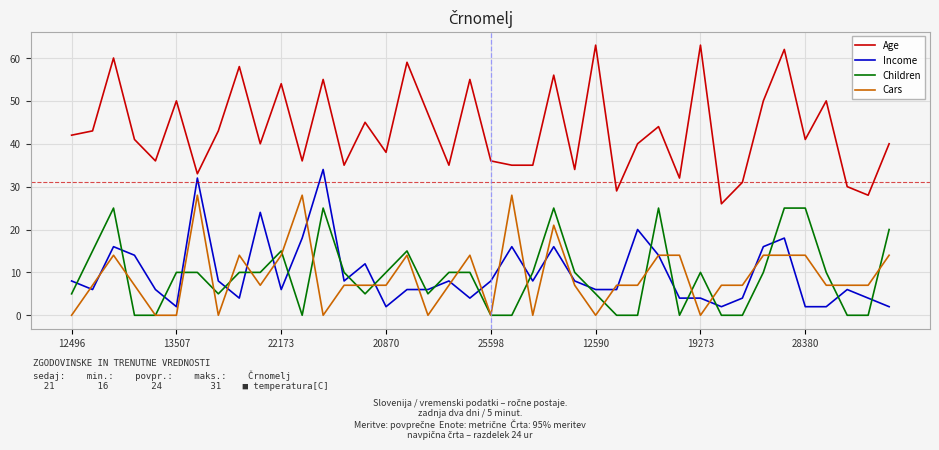

What is the minimum value for Age?

26